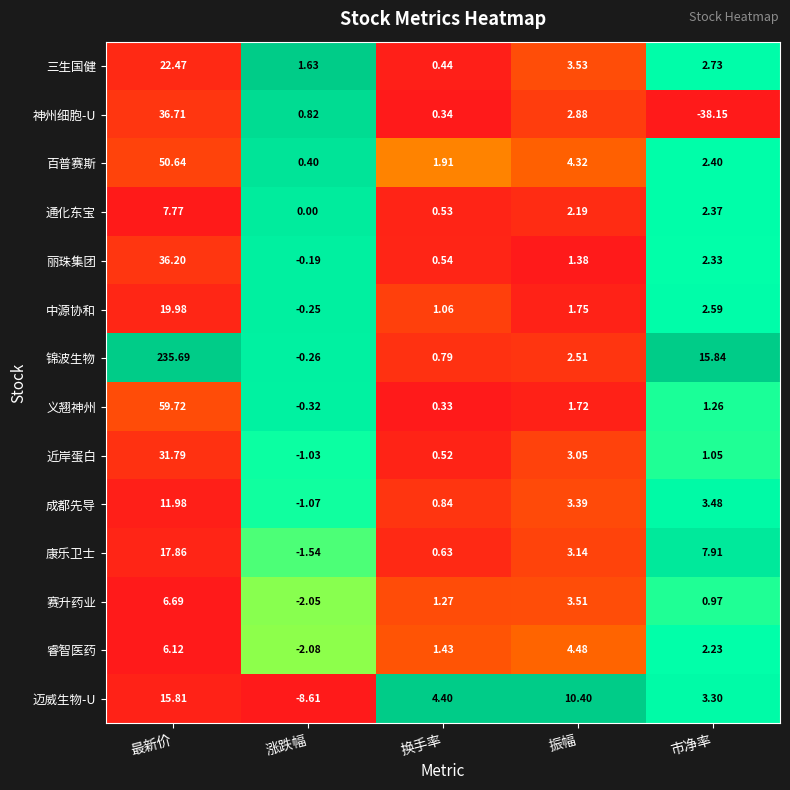

How many data points in 近岸蛋白 are less than 1?

2